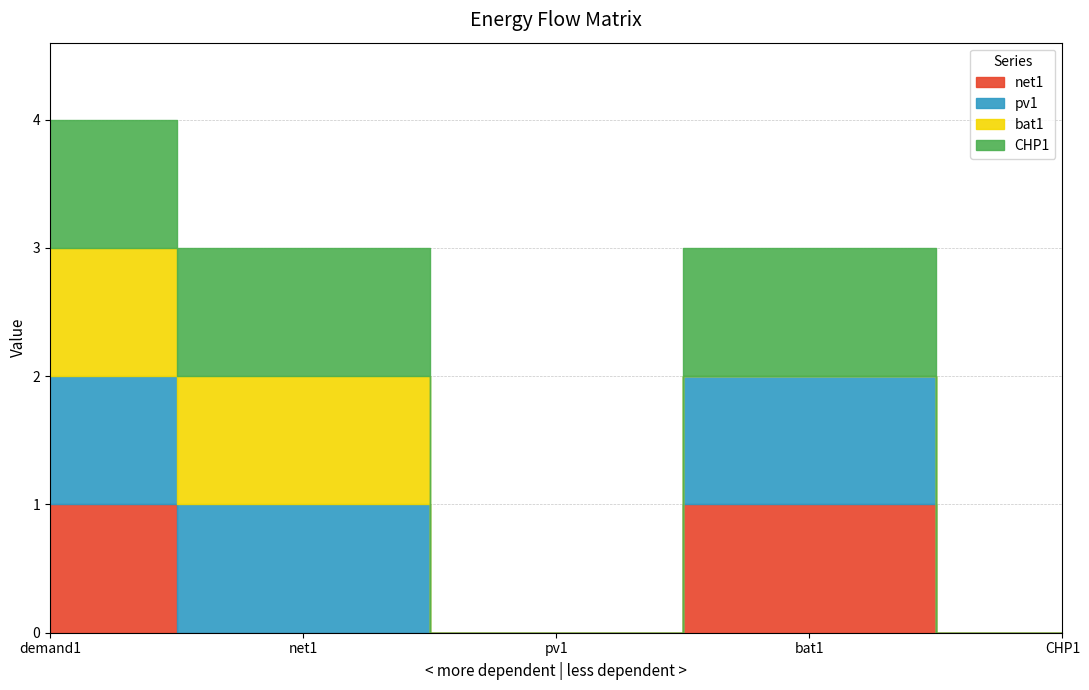

Rank the series at bat1 from lowest to highest value.

bat1, net1, pv1, CHP1